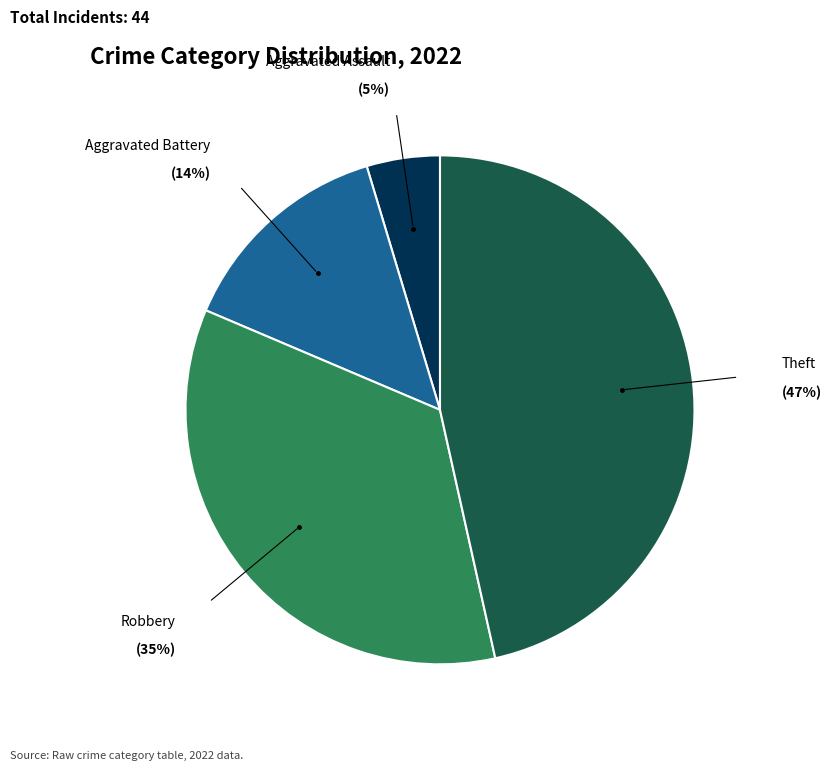

To the nearest percent, what is the average slice percentage?

25%